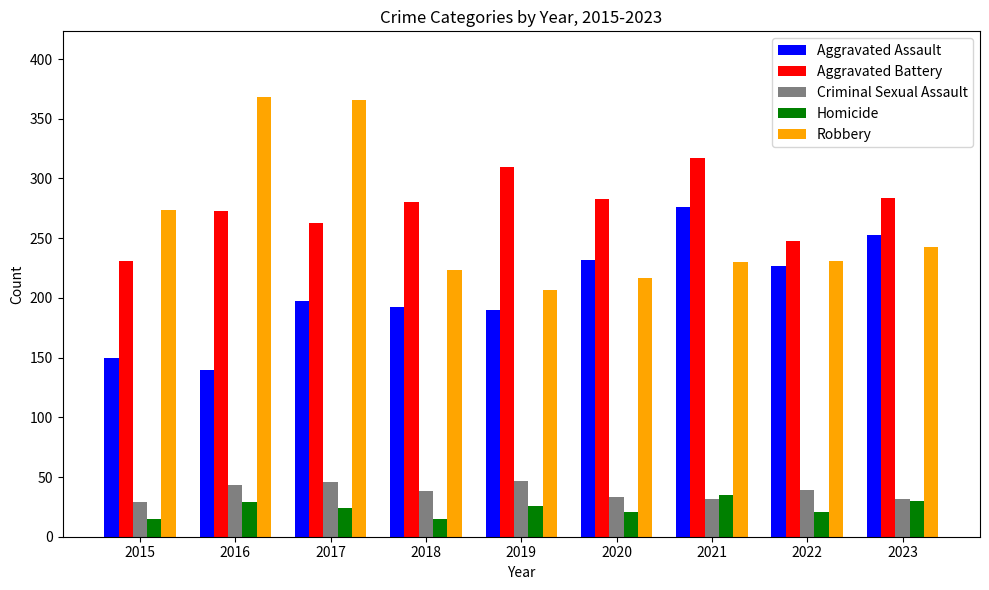

What is the total value across all series at 2019?

780